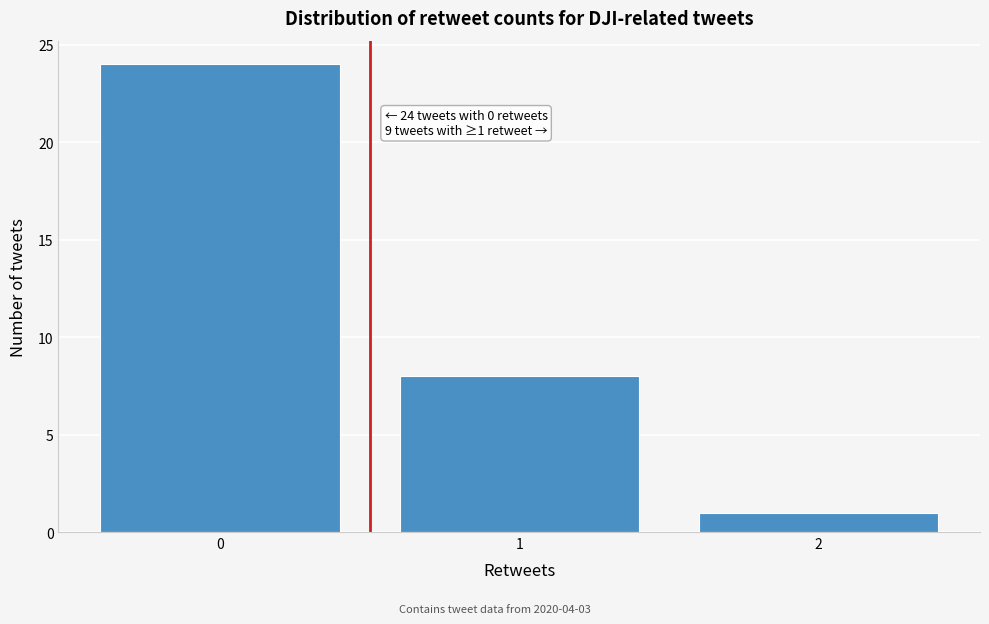

Reading left to right, transcribe all the data shown in this chart.

0=24	1=8	2=1